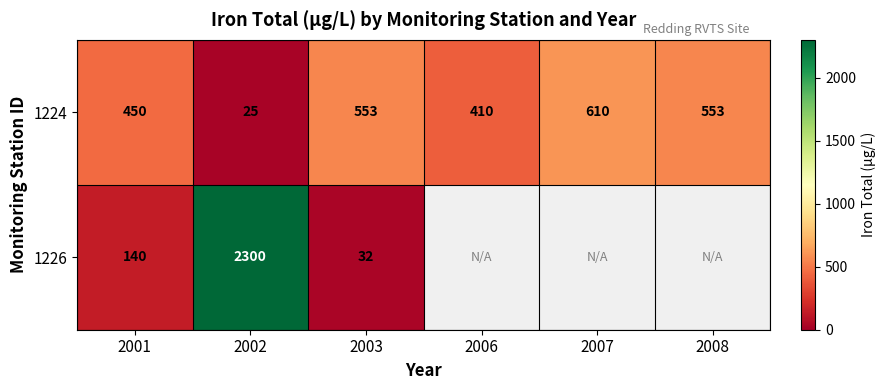

At which category does the chart reach its minimum across all series?

2002